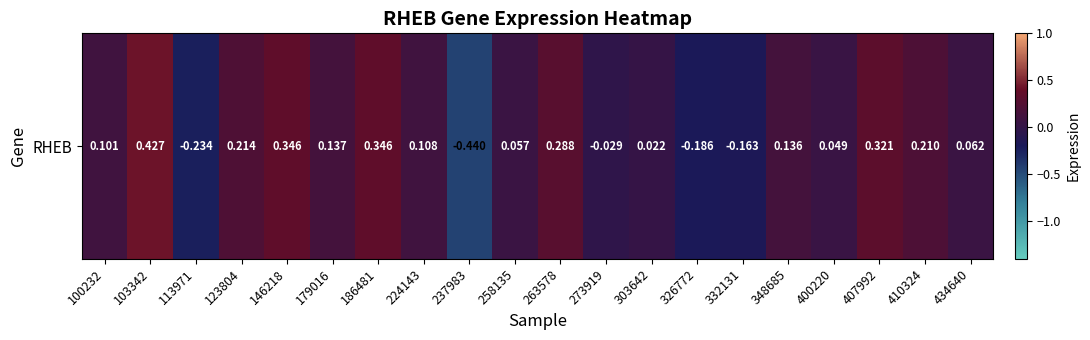

At which category does the chart reach its peak across all series?

103342